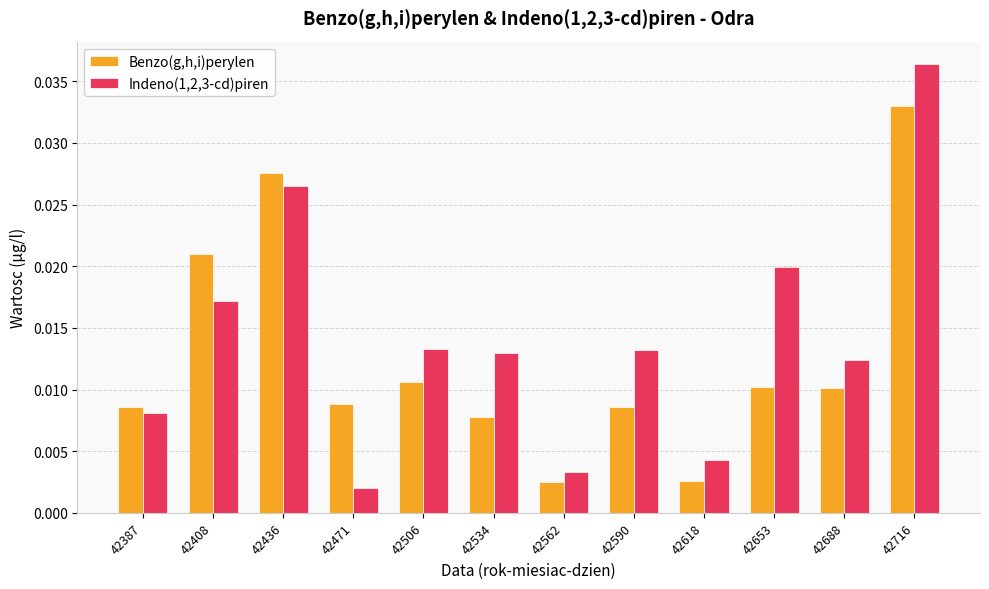

List the series in order of their overall mean, lowest first.

Benzo(g,h,i)perylen, Indeno(1,2,3-cd)piren